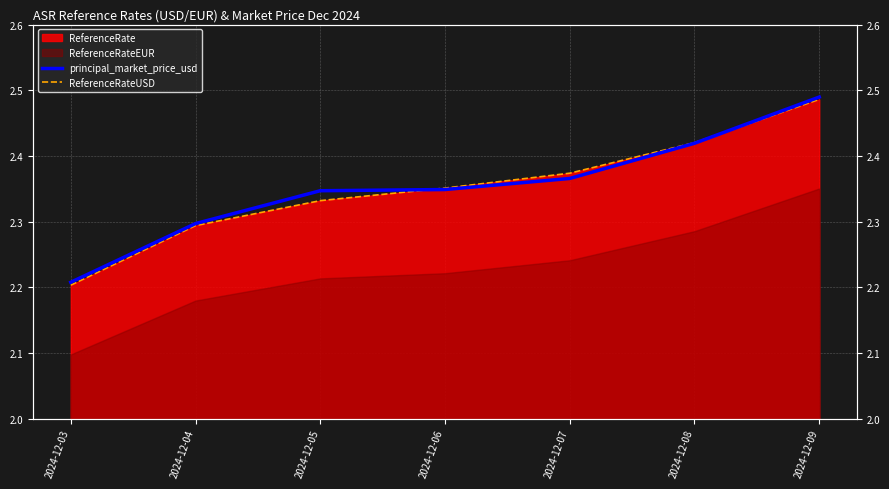

What is the difference between the maximum and minimum values in the principal_market_price_usd series?

0.3